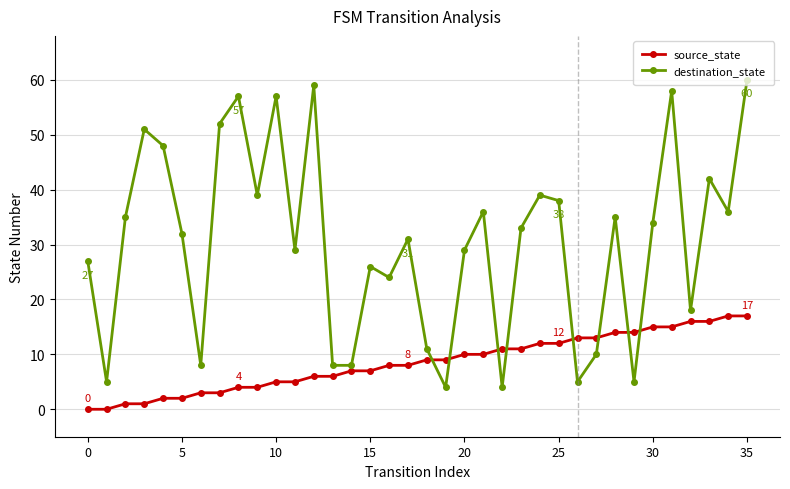

Which series has the largest range (max minus min)?

destination_state